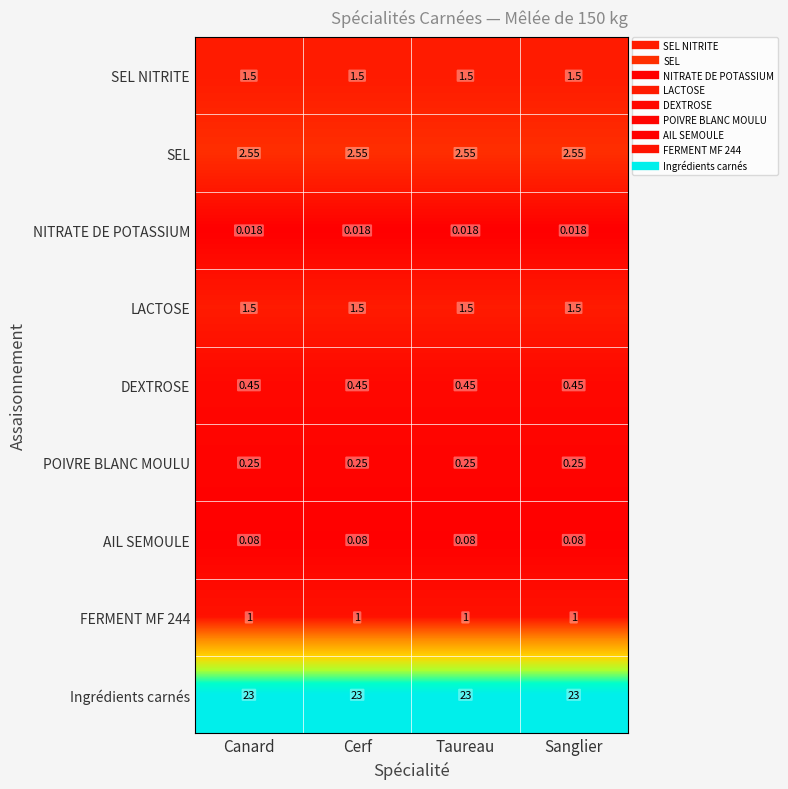

What is the difference between the highest and lowest values at Sanglier?

23.0